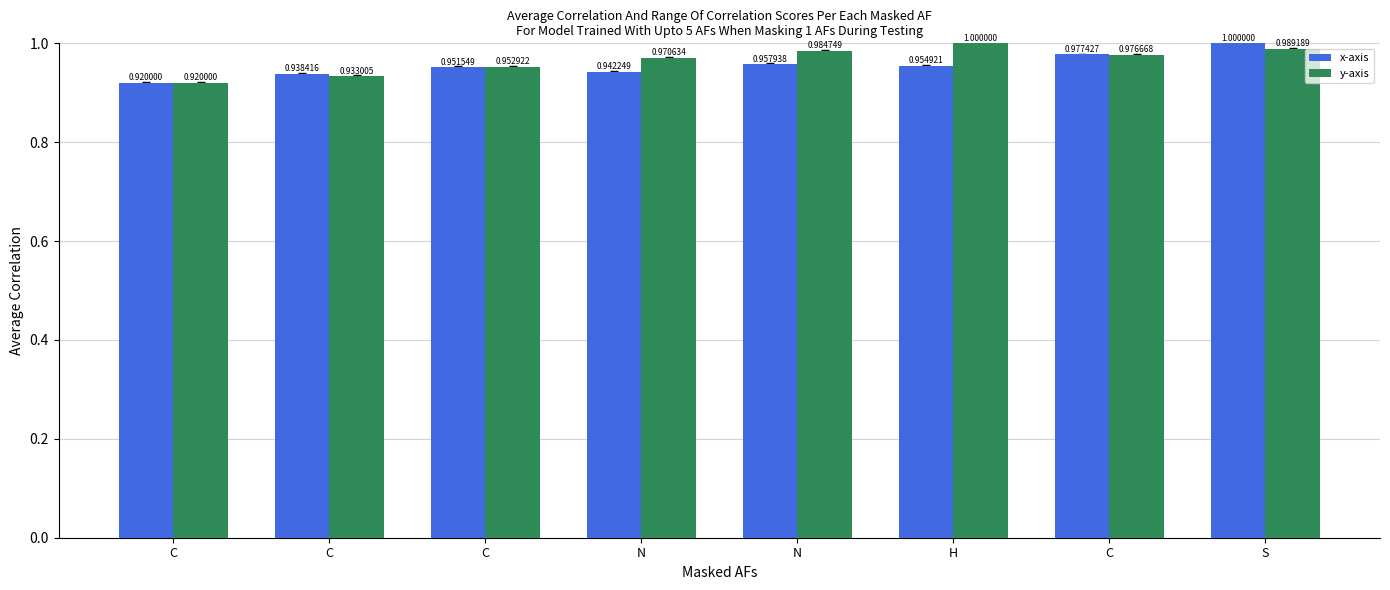

Count the number of data series in this chart.

2